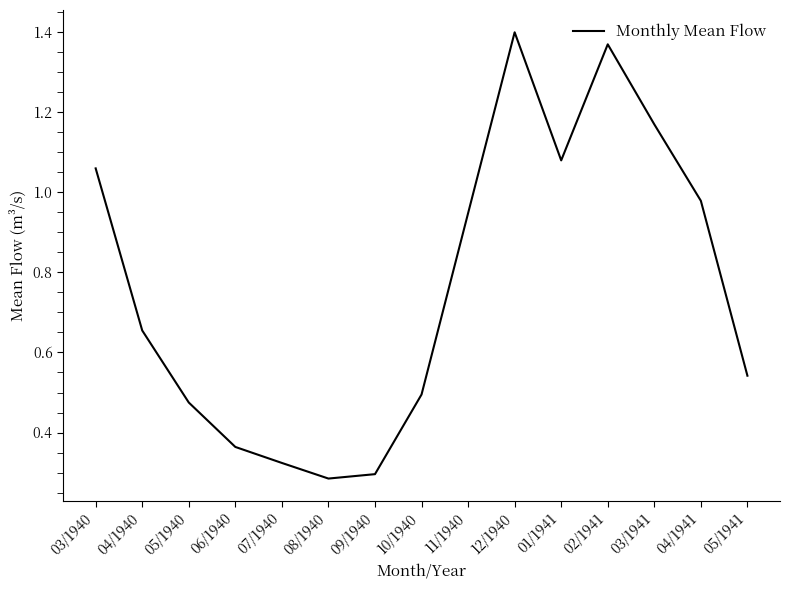

True or false: the data shows 1.4 at 12/1940.

True